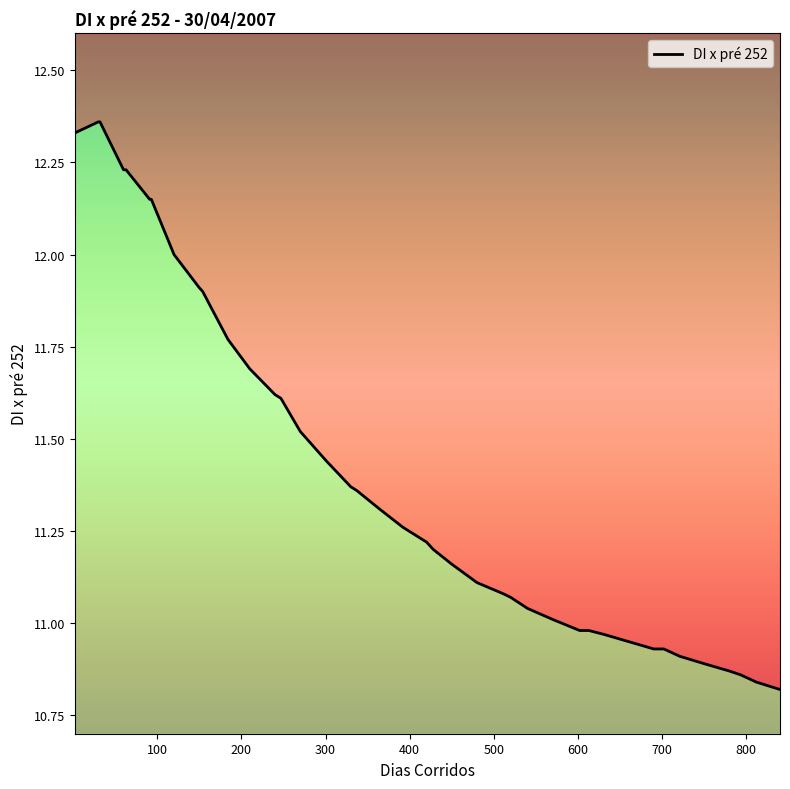

What is the greatest value displayed?

12.4